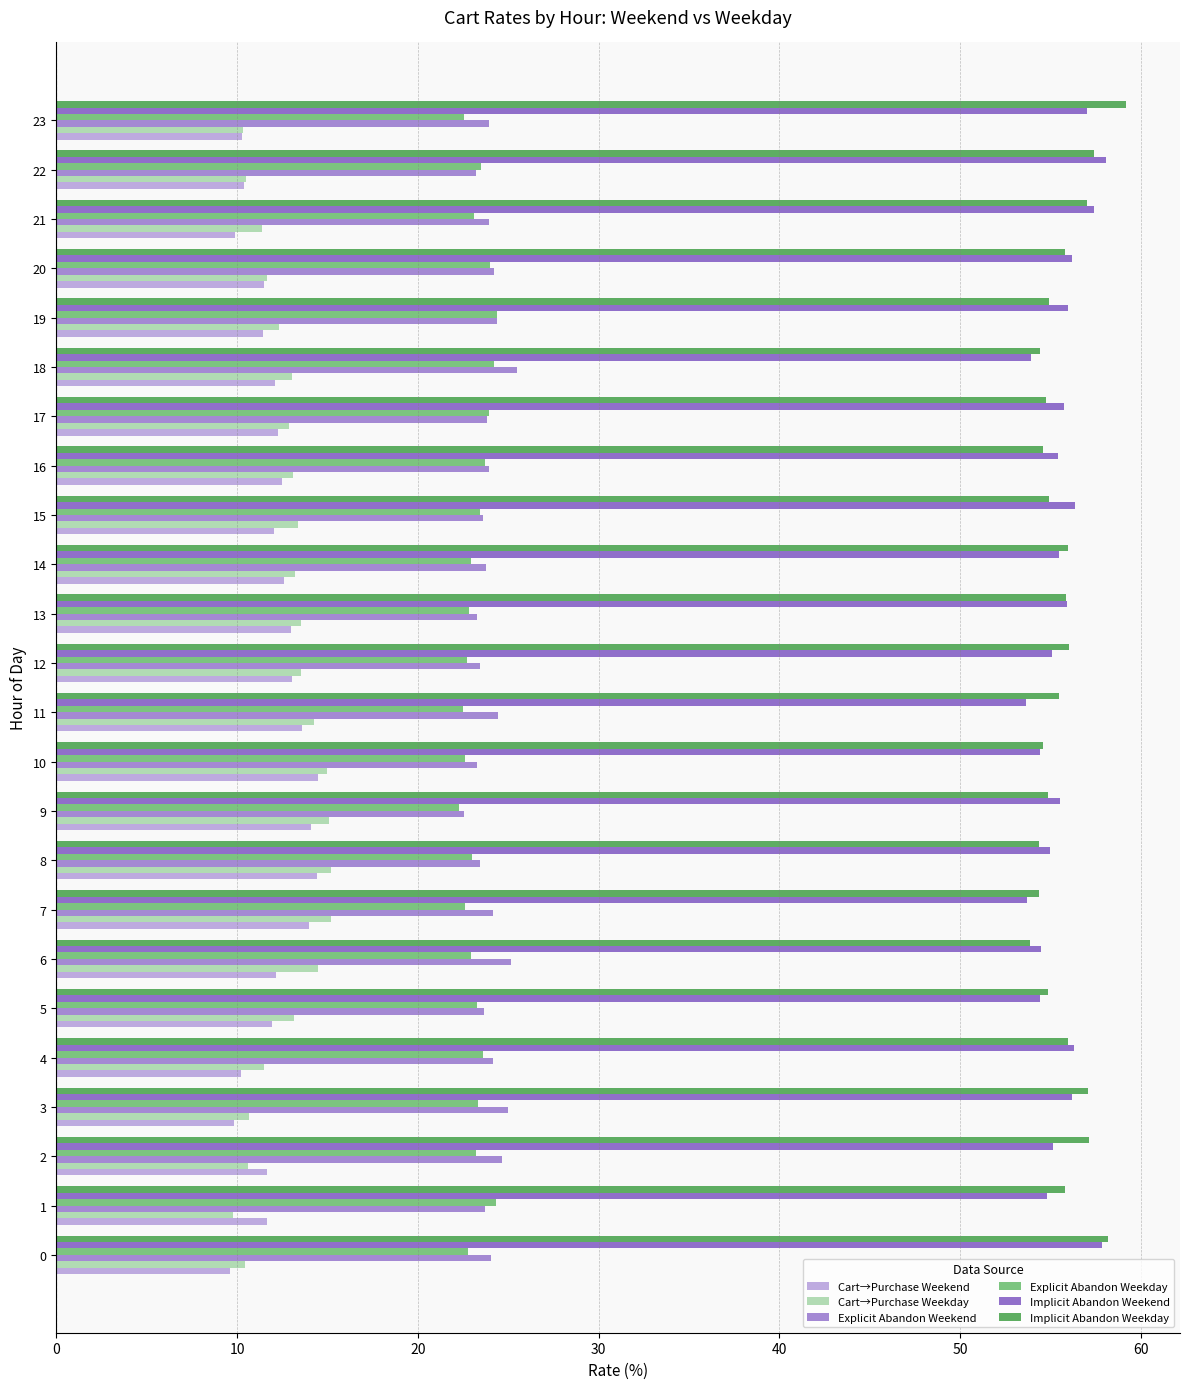

Count the number of categories in the chart.

24